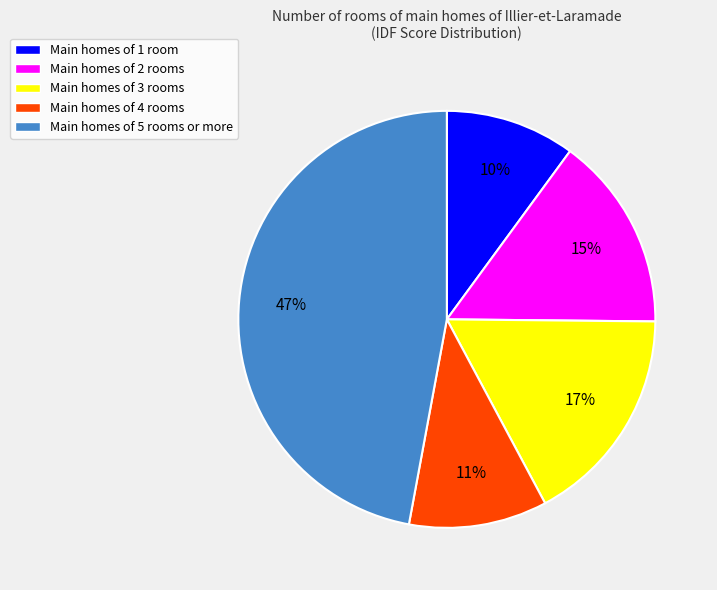

To the nearest percent, what percentage of the pie is Main homes of 5 rooms or more?

47%